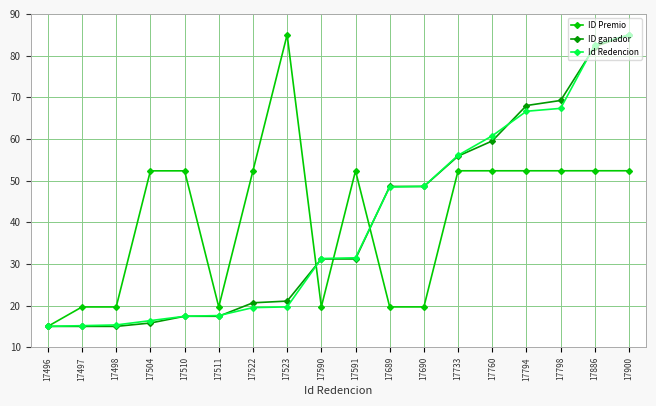

In ID Premio, how many points are higher than both neighbors (excluding endpoints)?

3